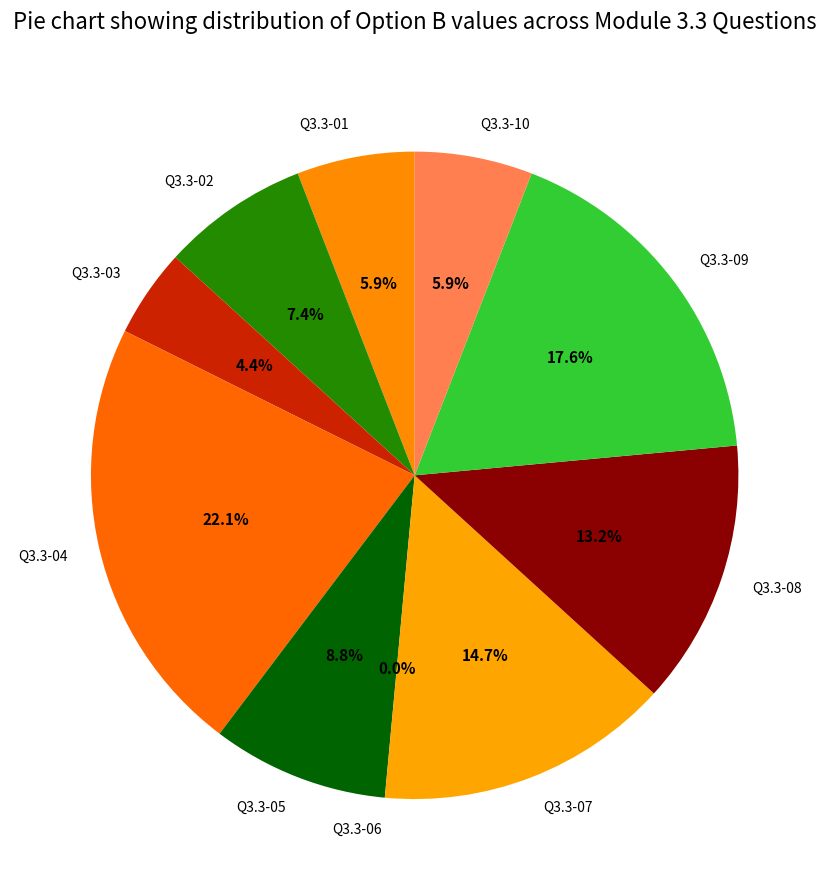

What percentage do Q3.3-02 and Q3.3-03 together represent?

11.8%